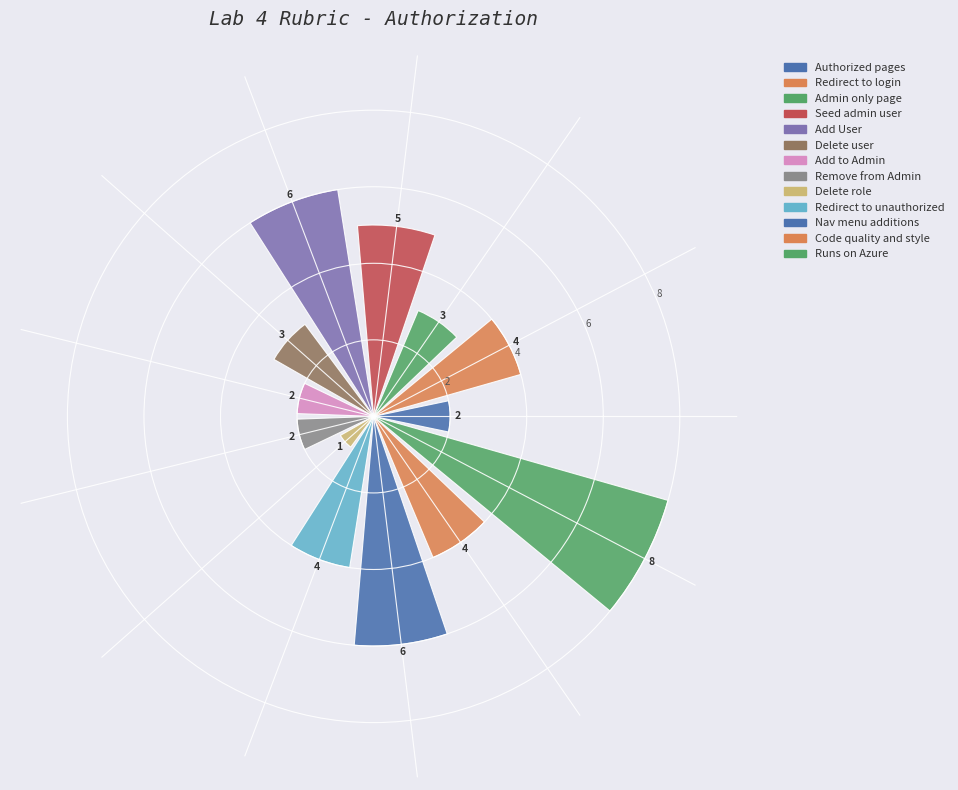

How many values are between 2 and 5?

9